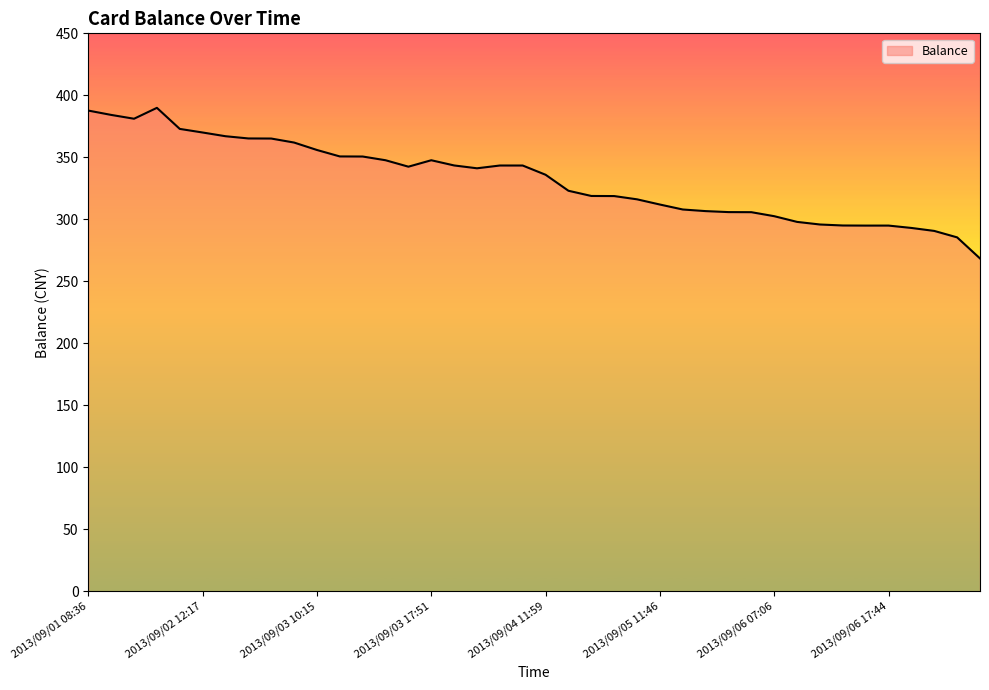

What is the greatest value displayed?

389.9